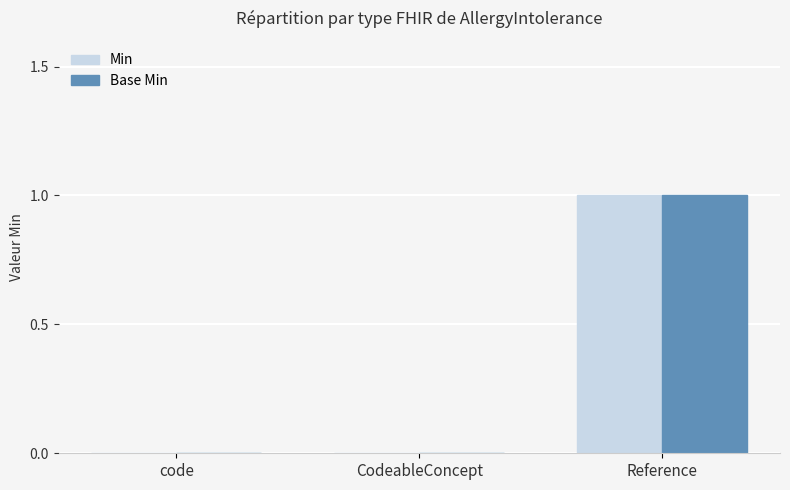

How many groups of bars are there?

3